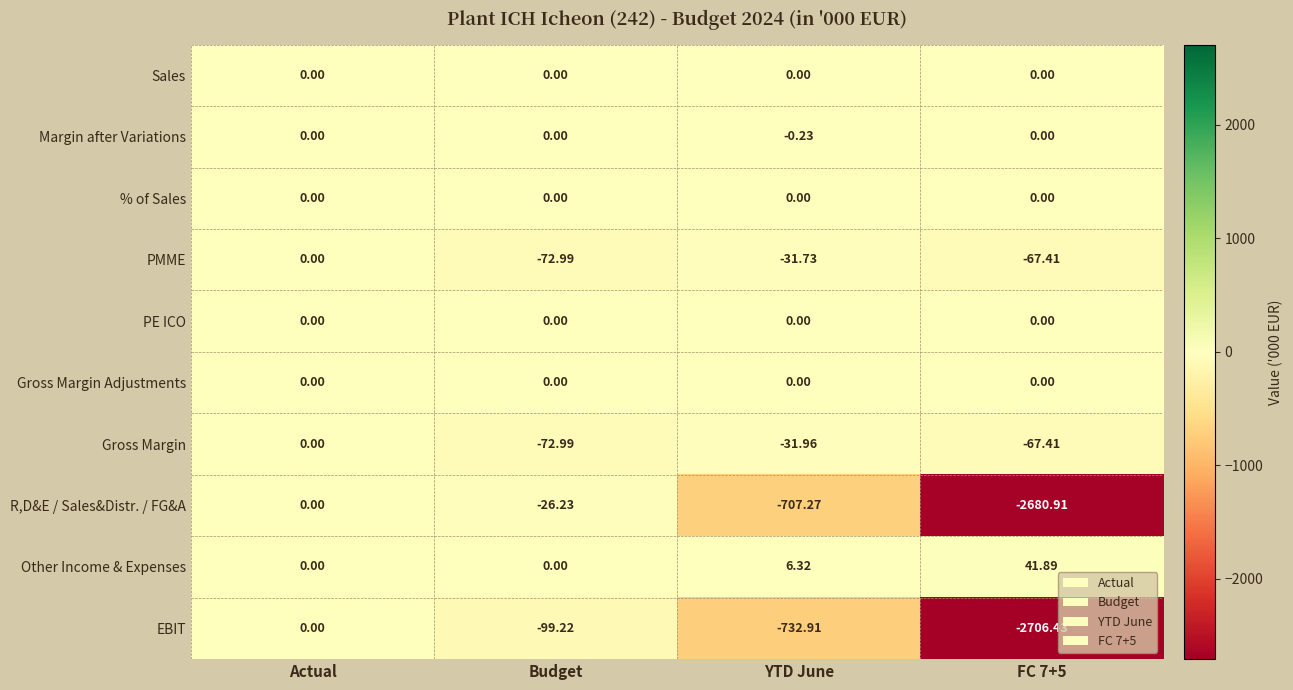

Between Actual and FC 7+5, which series saw the biggest shift?

EBIT